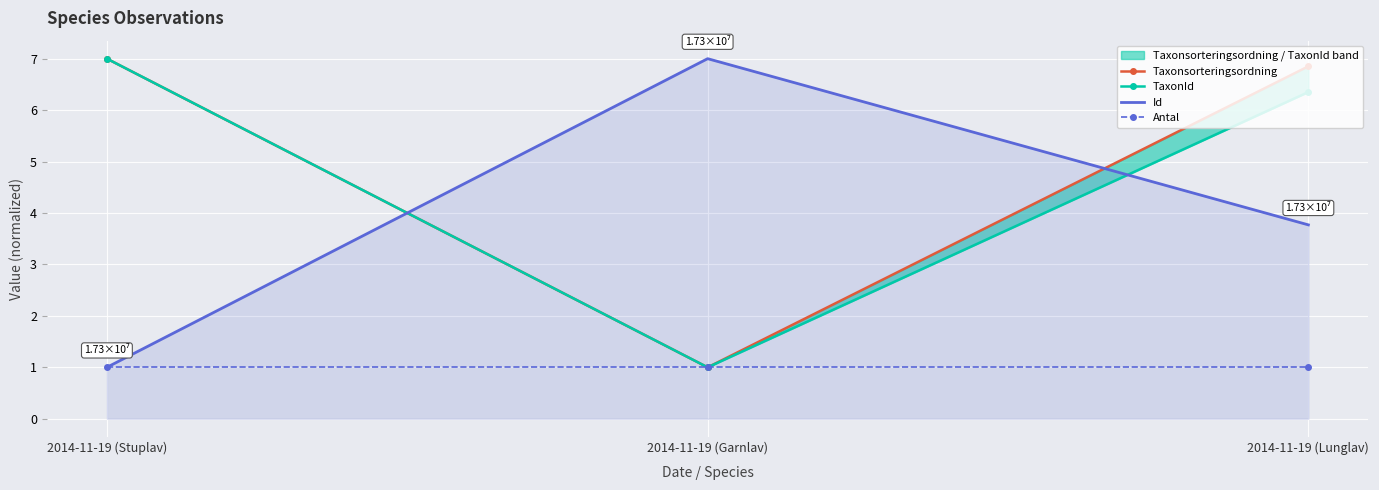

What is the smallest value displayed?

1.0